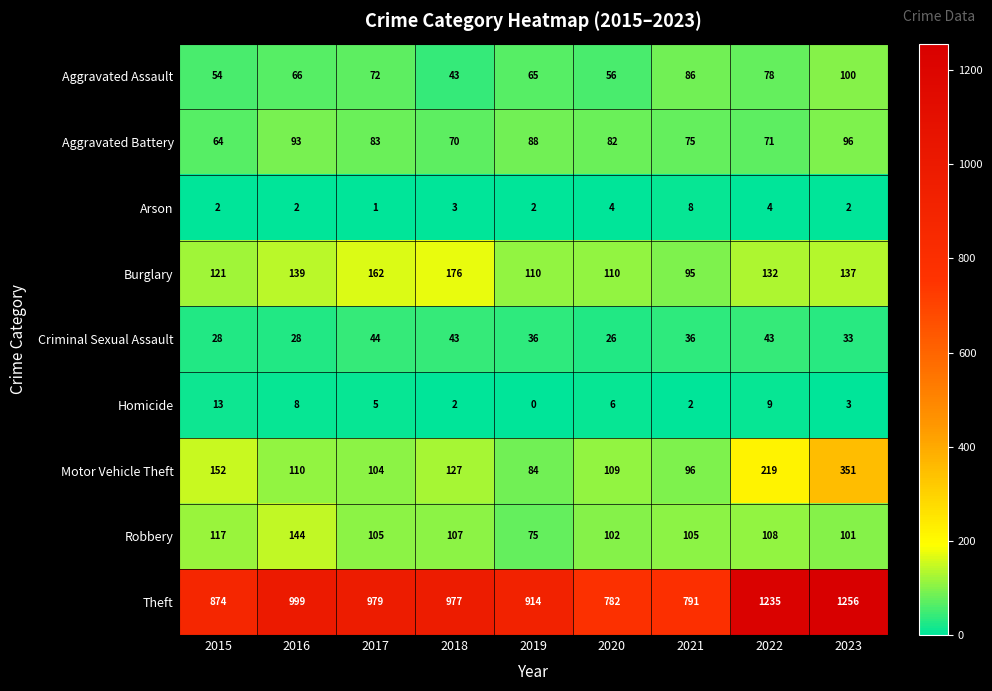

True or false: Criminal Sexual Assault has a value of 28 at 2015.

True